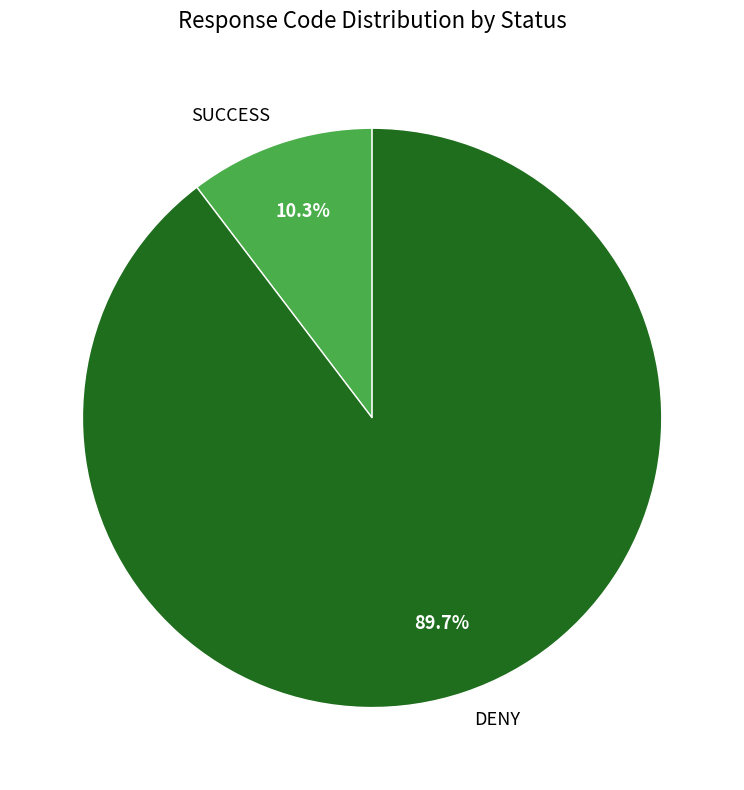

Which has a higher value, SUCCESS or DENY?

DENY